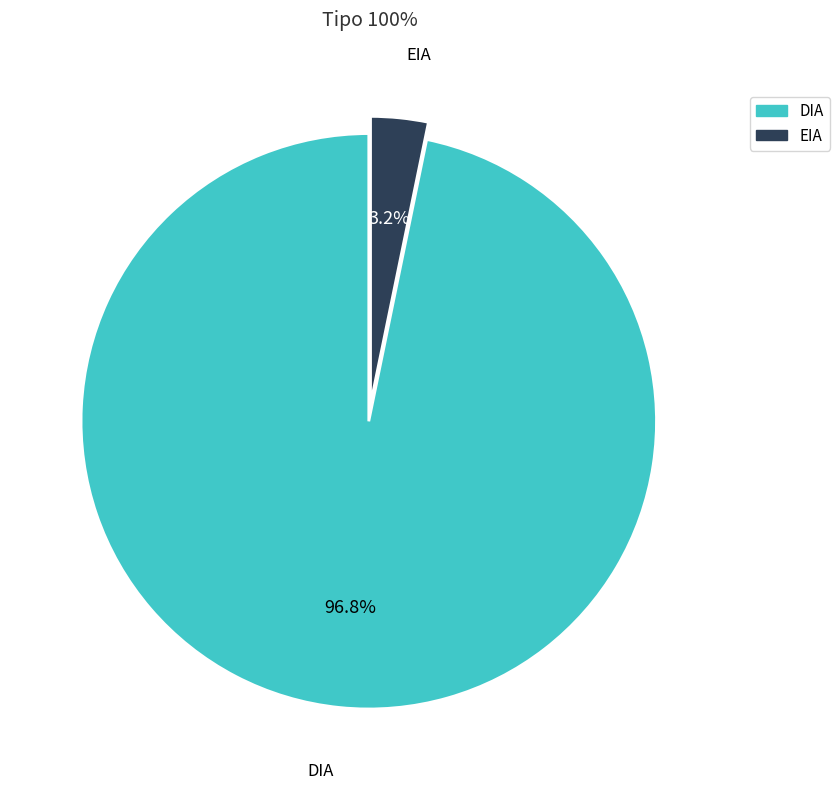

What is the largest slice in the pie chart?

DIA